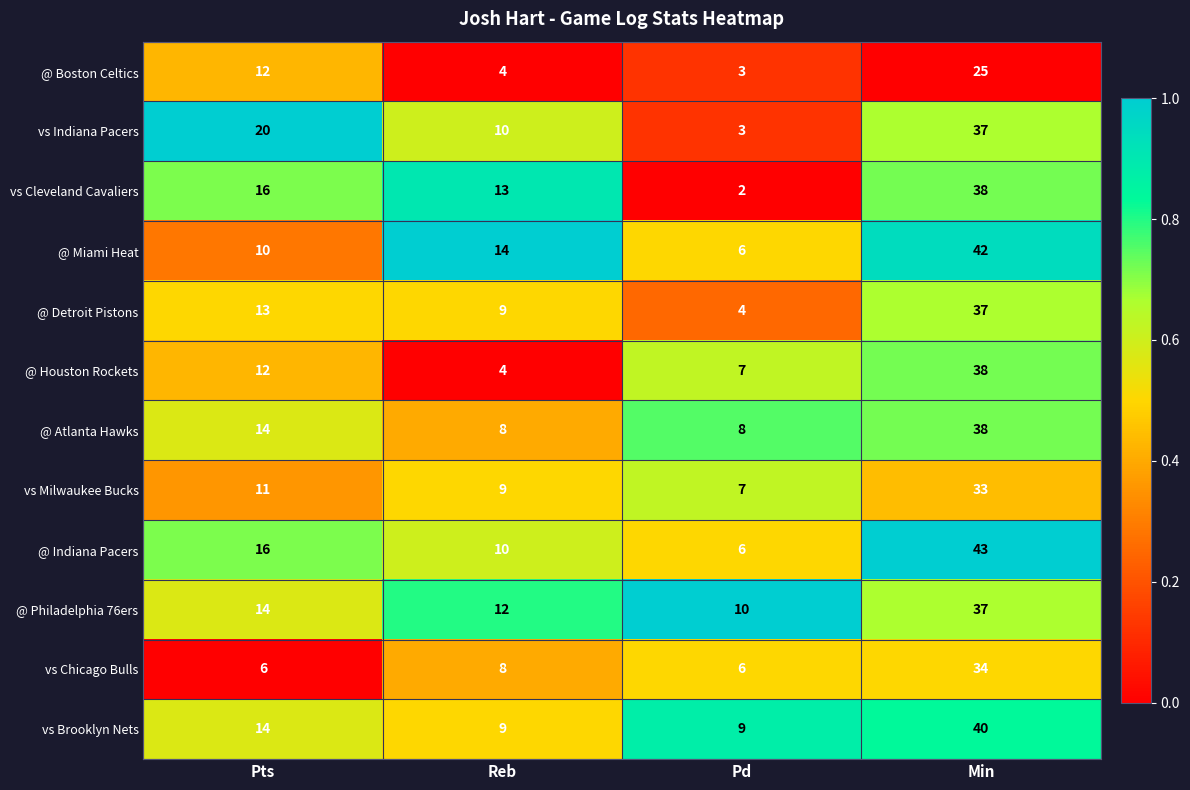

At which label is @ Houston Rockets closest to 21?

Pts